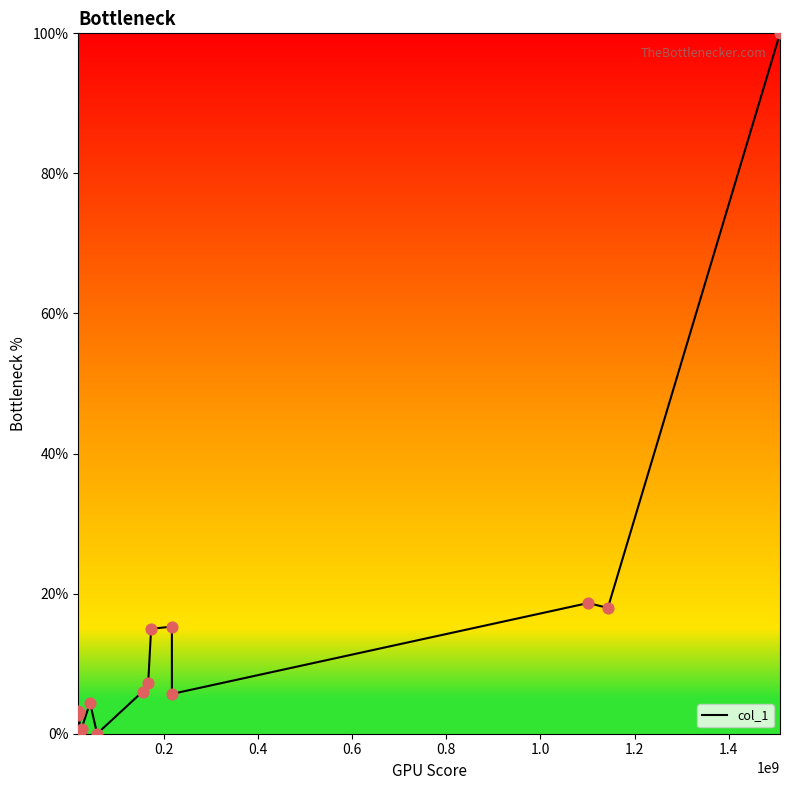

What is the maximum value shown in the chart?

100.0